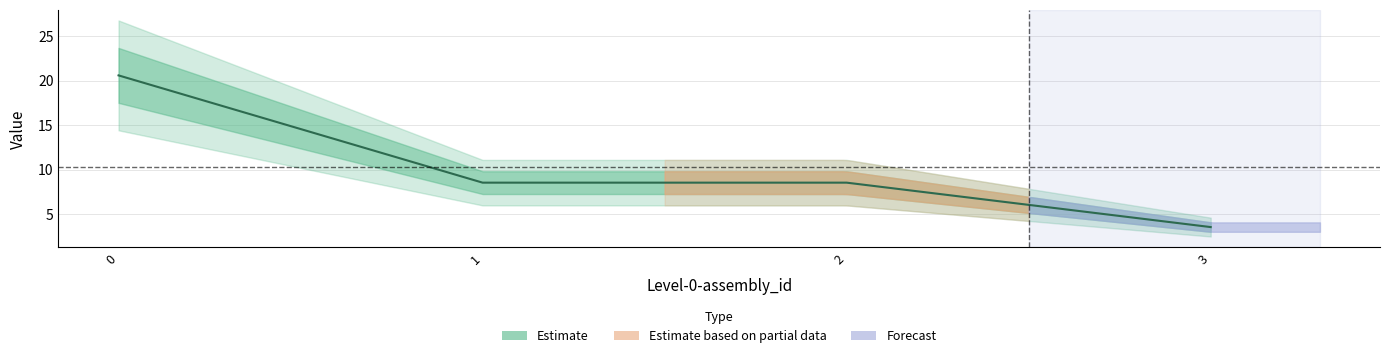

Is it true that the value at 2 is 15.3?

False